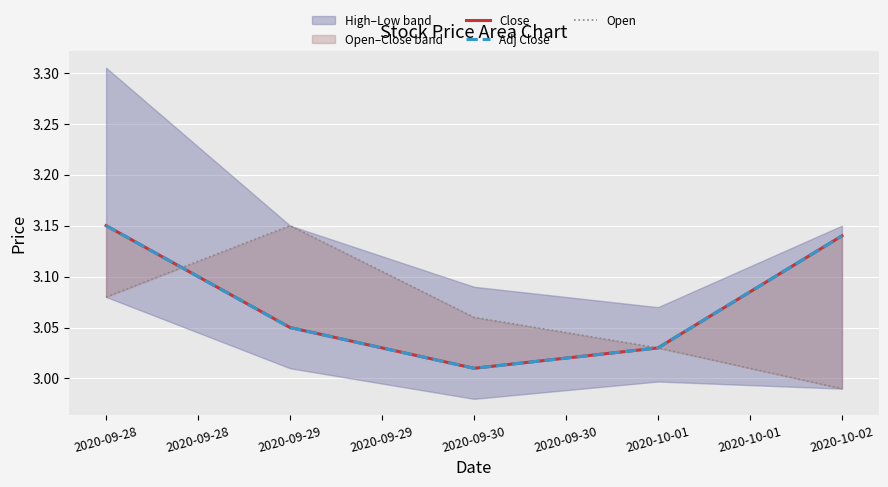

At how many categories does at least one series exceed 3?

5